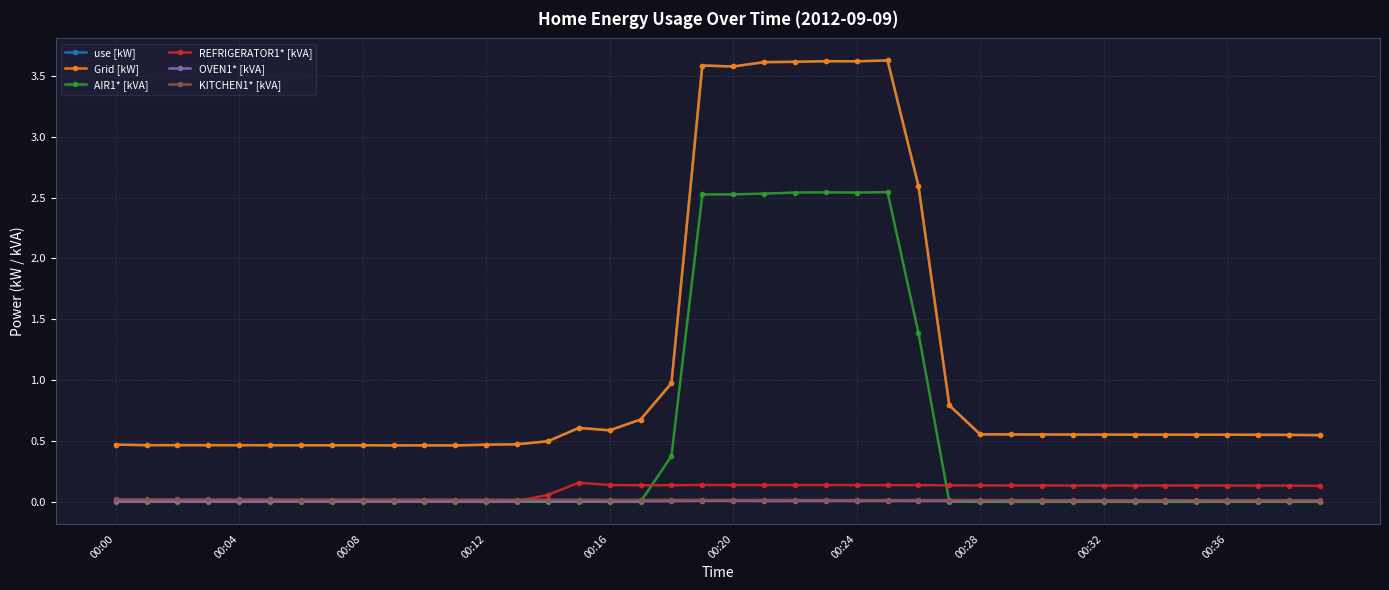

Does the chart have visible grid lines?

Yes